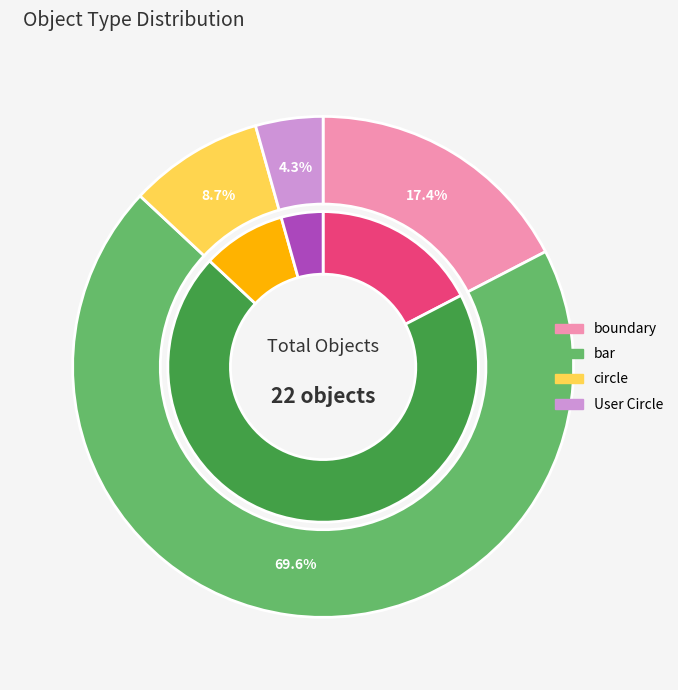

How much of the chart is everything except circle?

91.3%